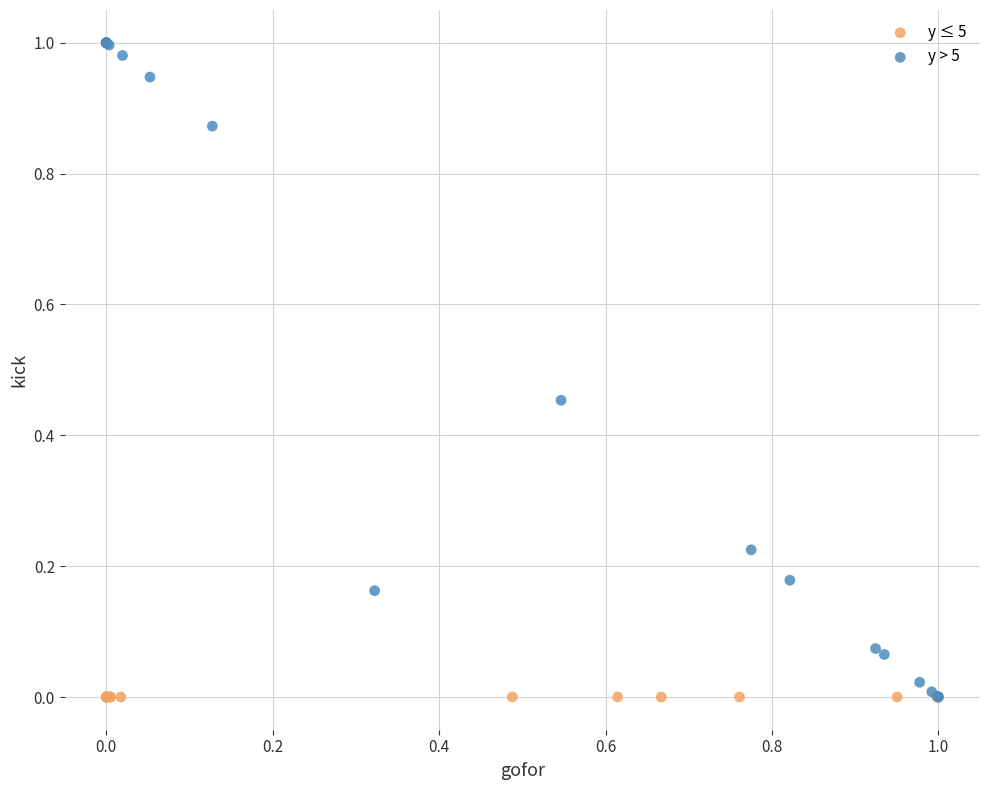

Which series reaches the maximum Y coordinate?

y > 5